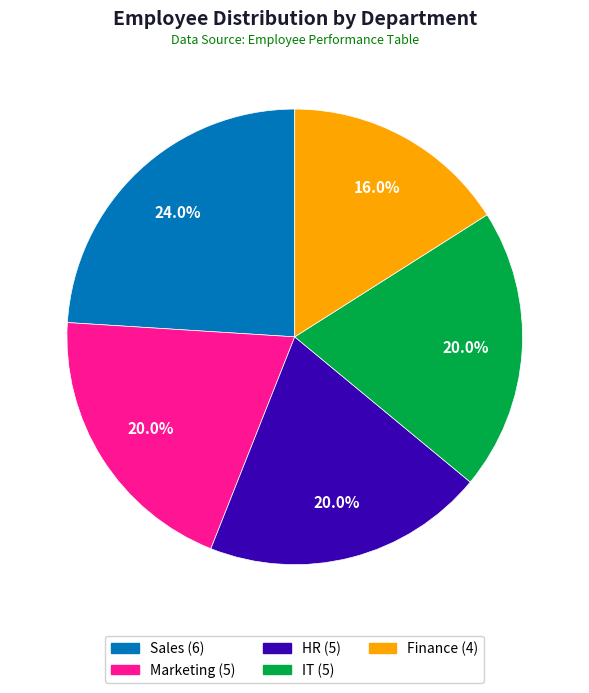

What is the ratio of the value at Finance to the value at IT?

0.8